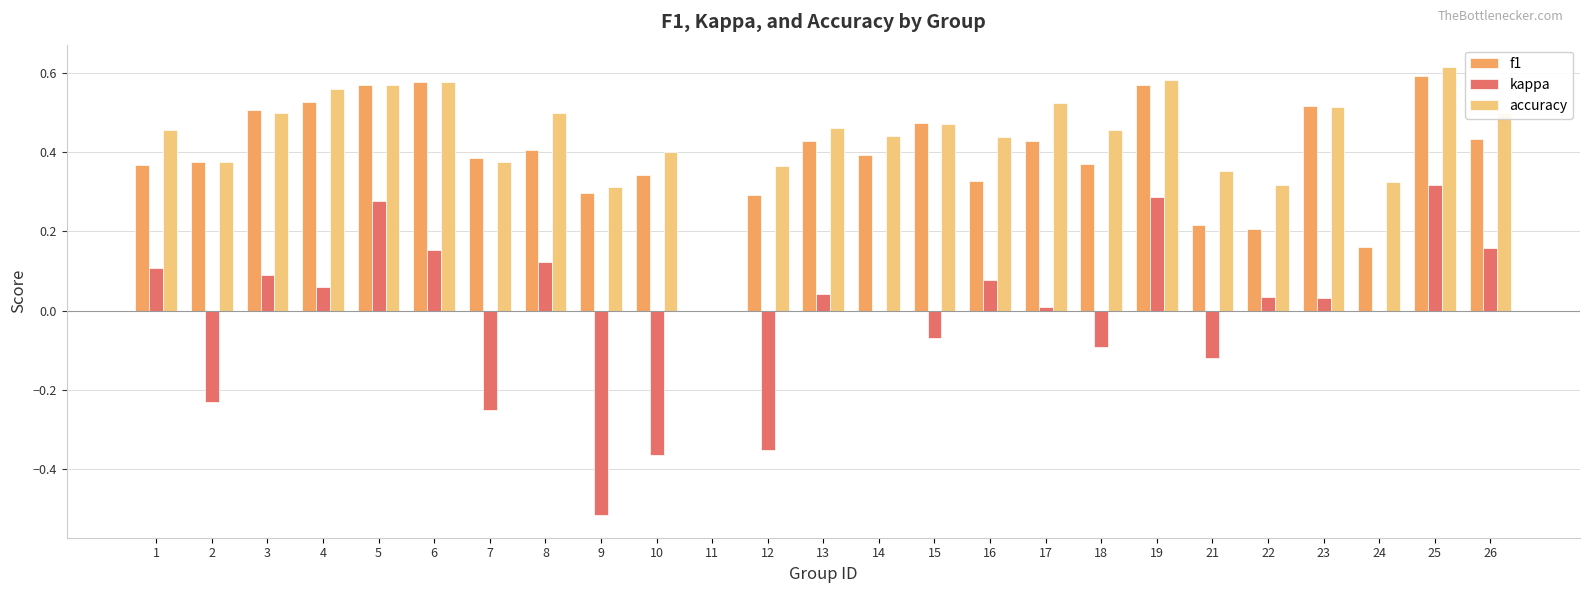

What is the total value across all series at 26?

1.1